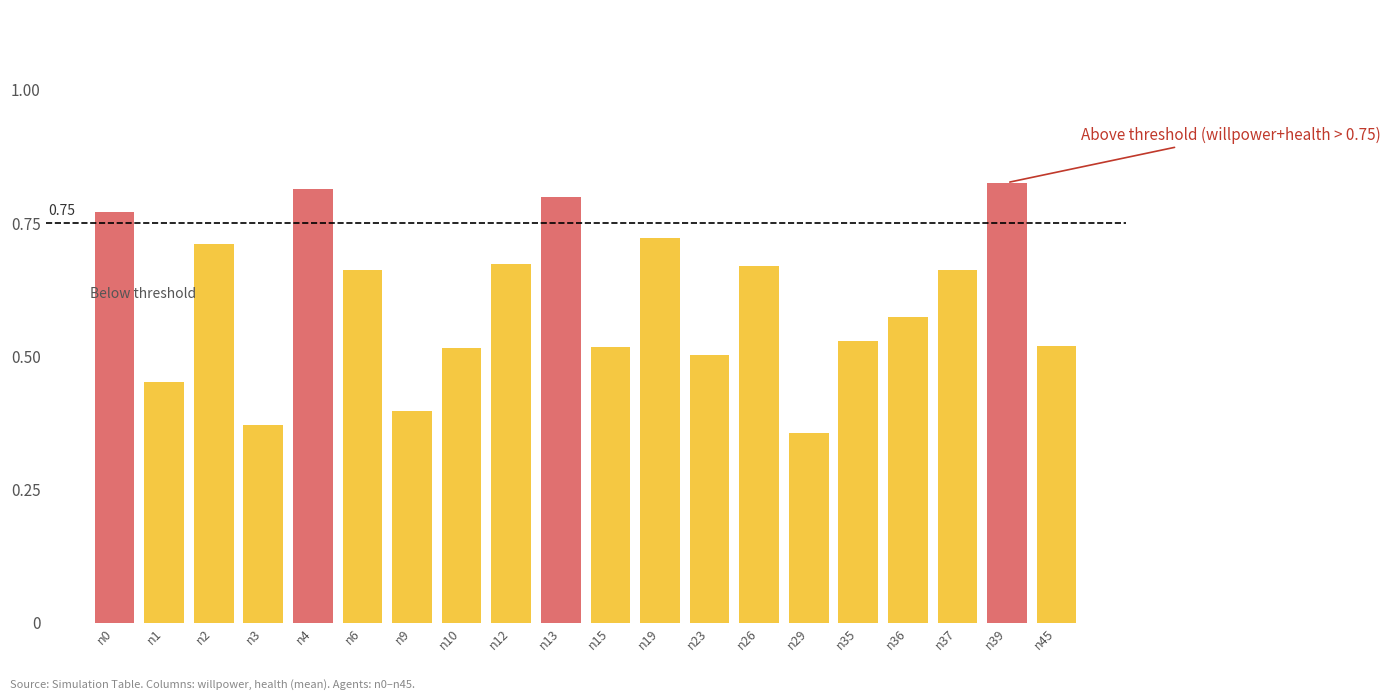

What is the change in value from n35 to n39?

+0.3